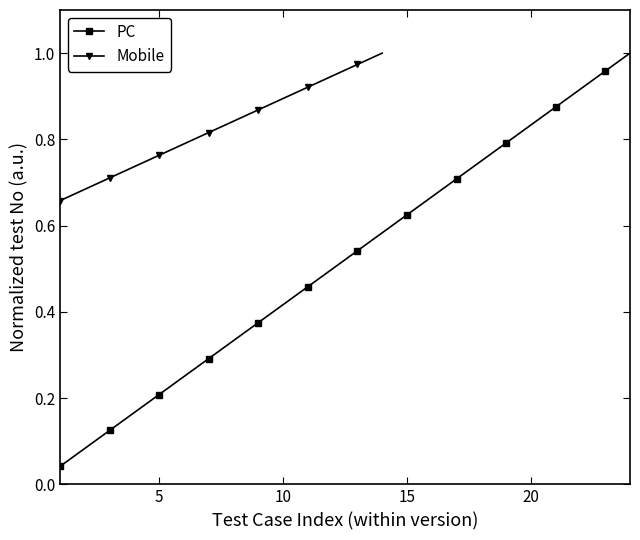

The value of PC at 5 is 0.1. True or false?

False